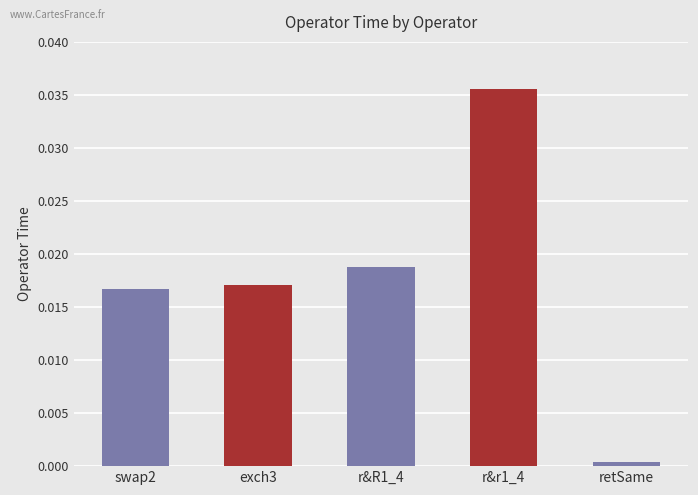

What position from the left is retSame?

5